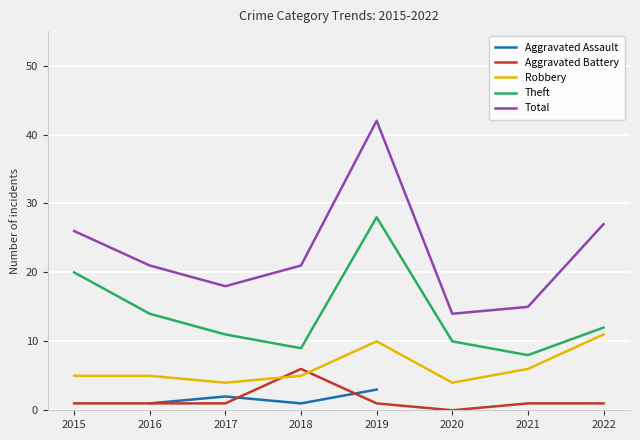

Does the chart display data point markers on the line(s)?

No